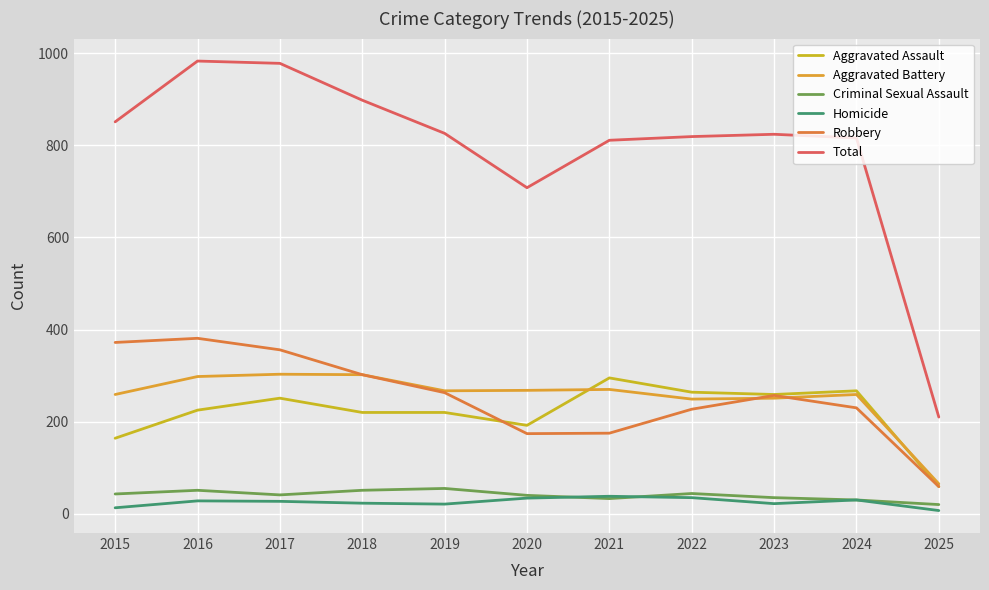

In Robbery, how many points are lower than both neighbors (excluding endpoints)?

1